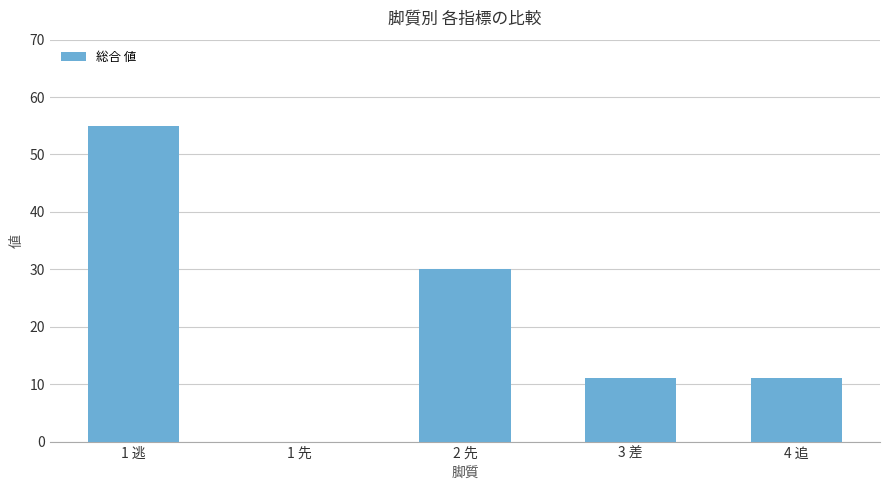

Where is the data nearest to the value 27?

2 先